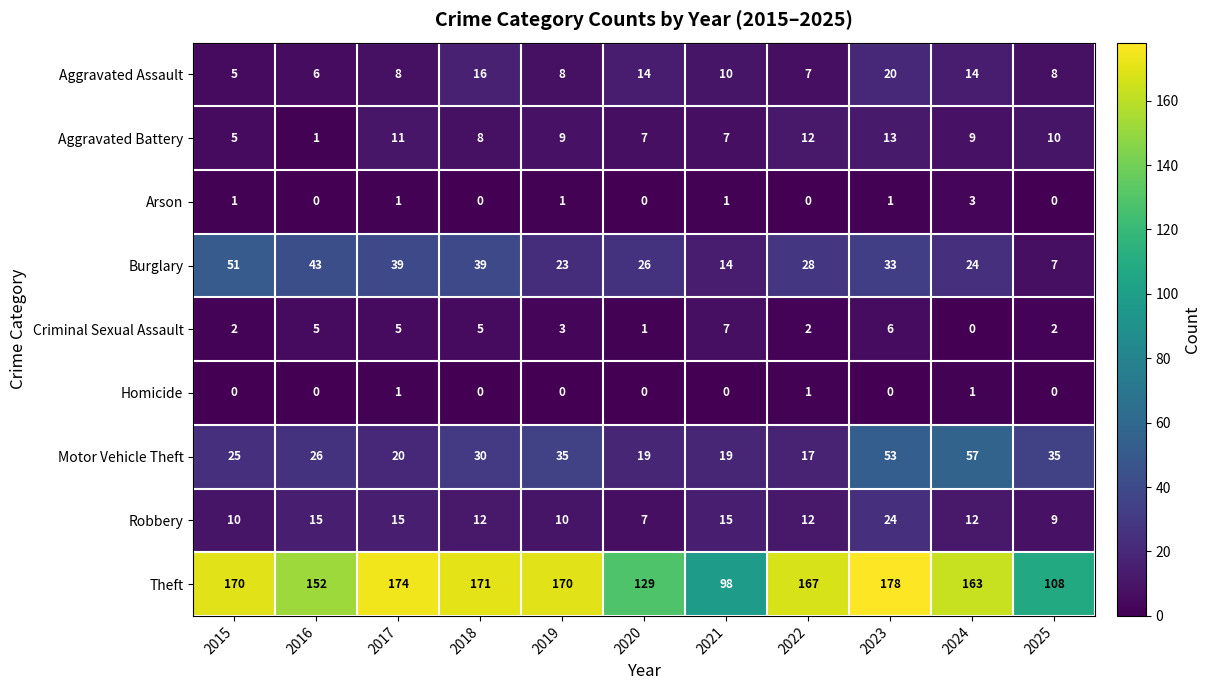

What value does the Motor Vehicle Theft series have at 2020, to the nearest 10?

20